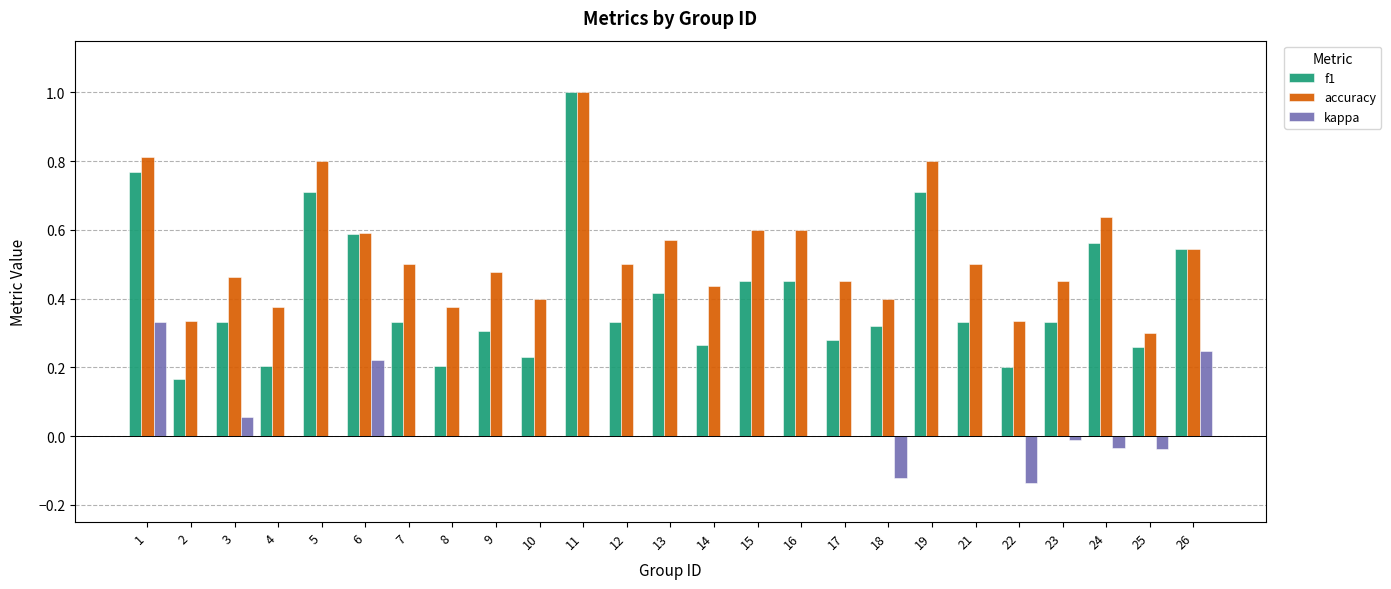

True or false: accuracy has a value of 0.5 at 21.

True